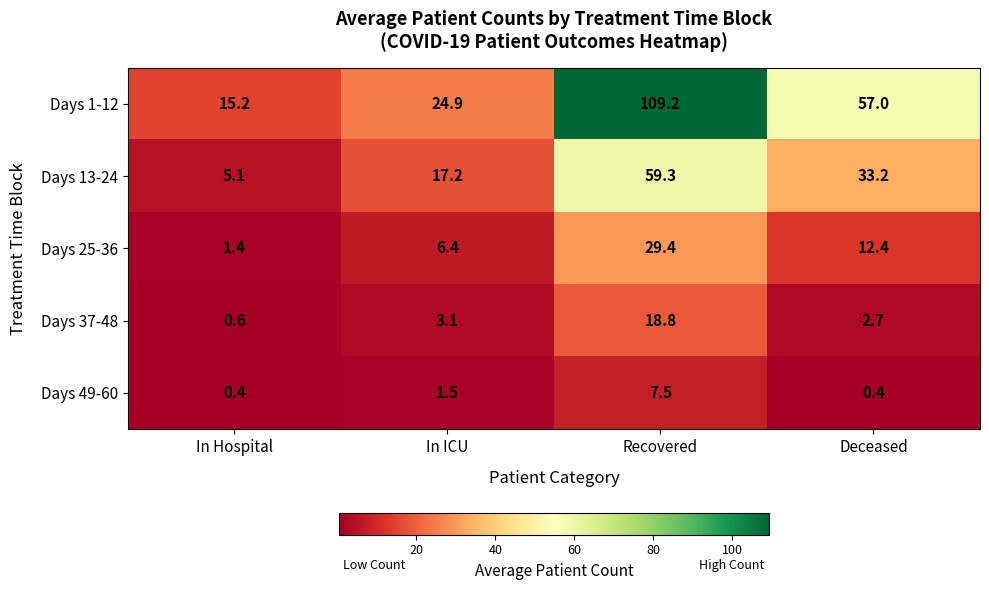

How many data points in Days 49-60 are above 1?

2